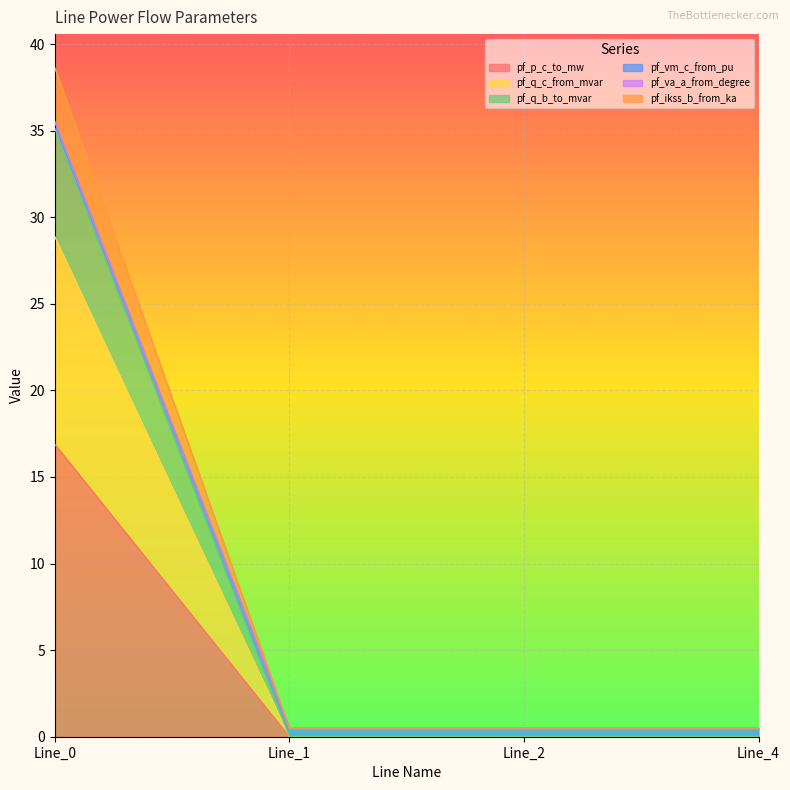

Is it true that pf_q_b_to_mvar equals 0.0 at Line_4?

True